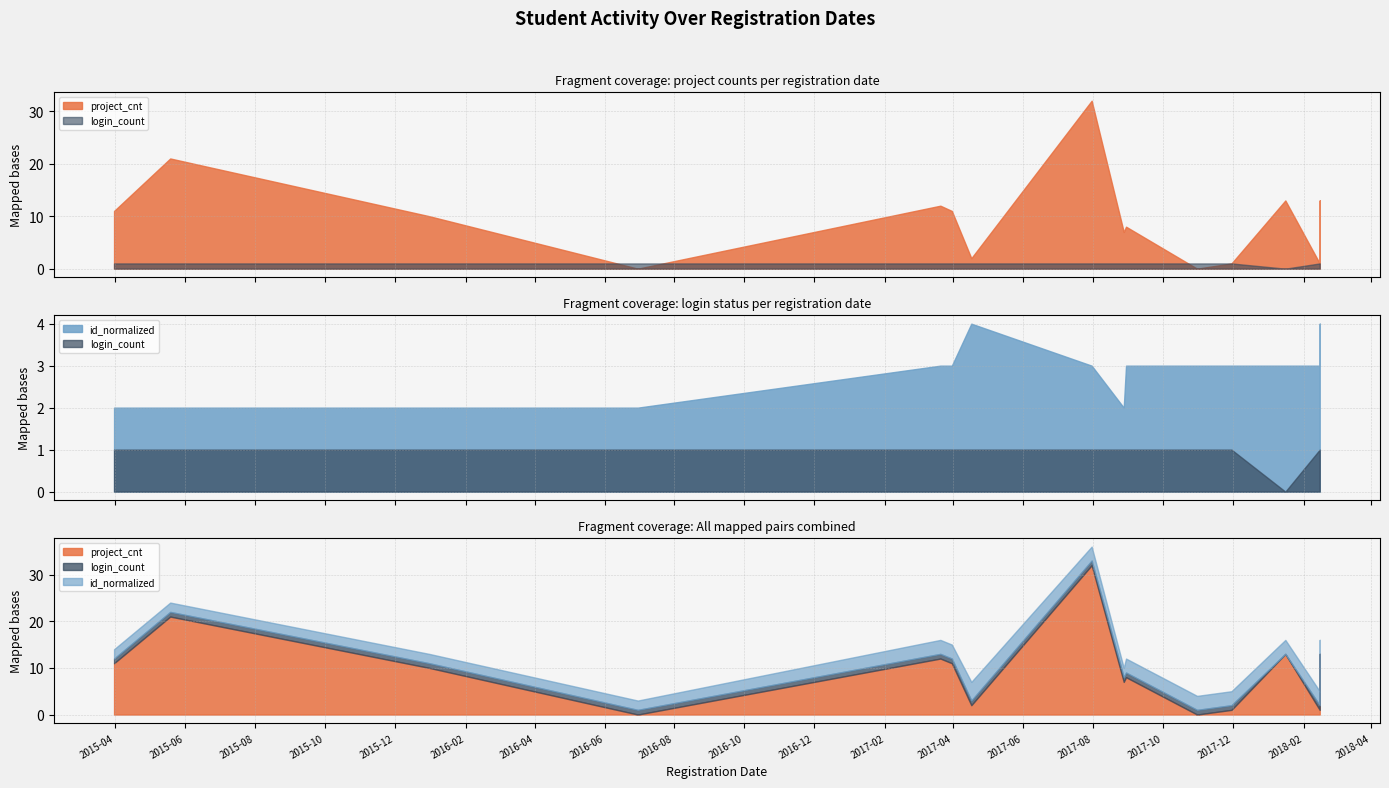

Rank the series by their average value, from highest to lowest.

project_cnt, id_normalized, login_count